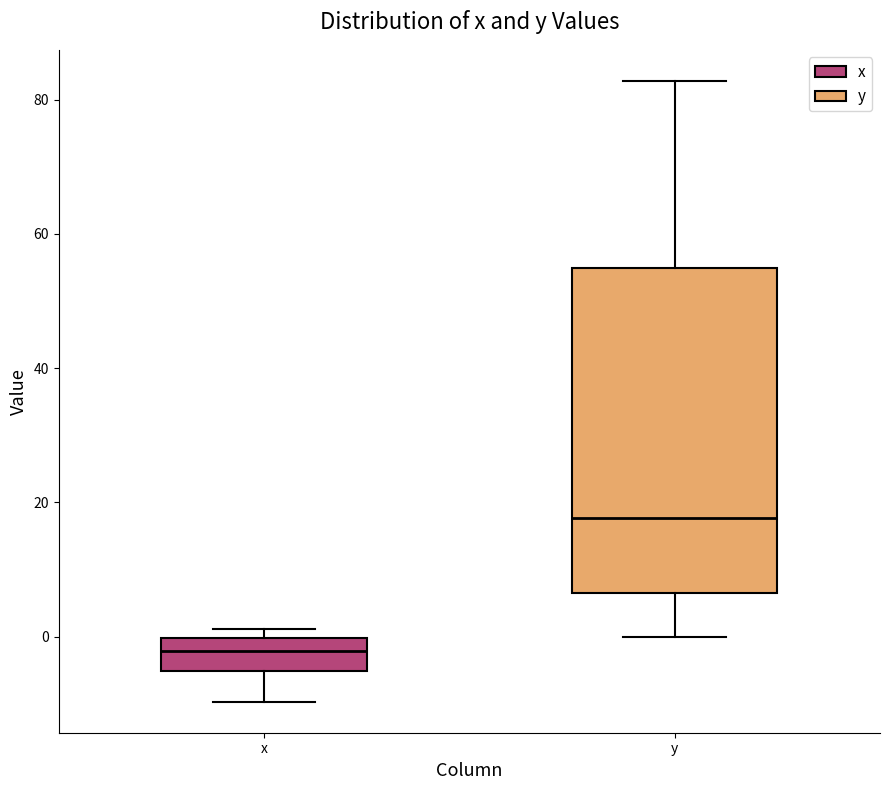

Which box's median line is the lowest?

x